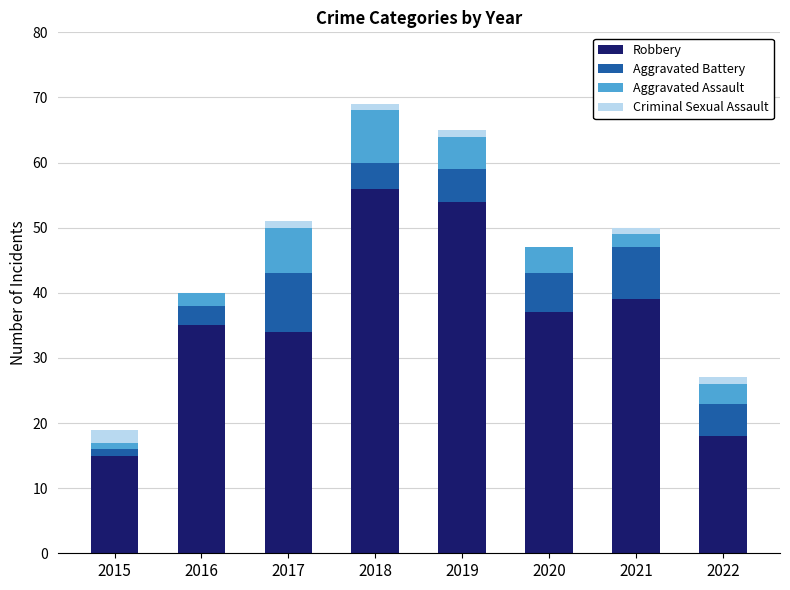

At which label does Robbery reach its peak?

2018